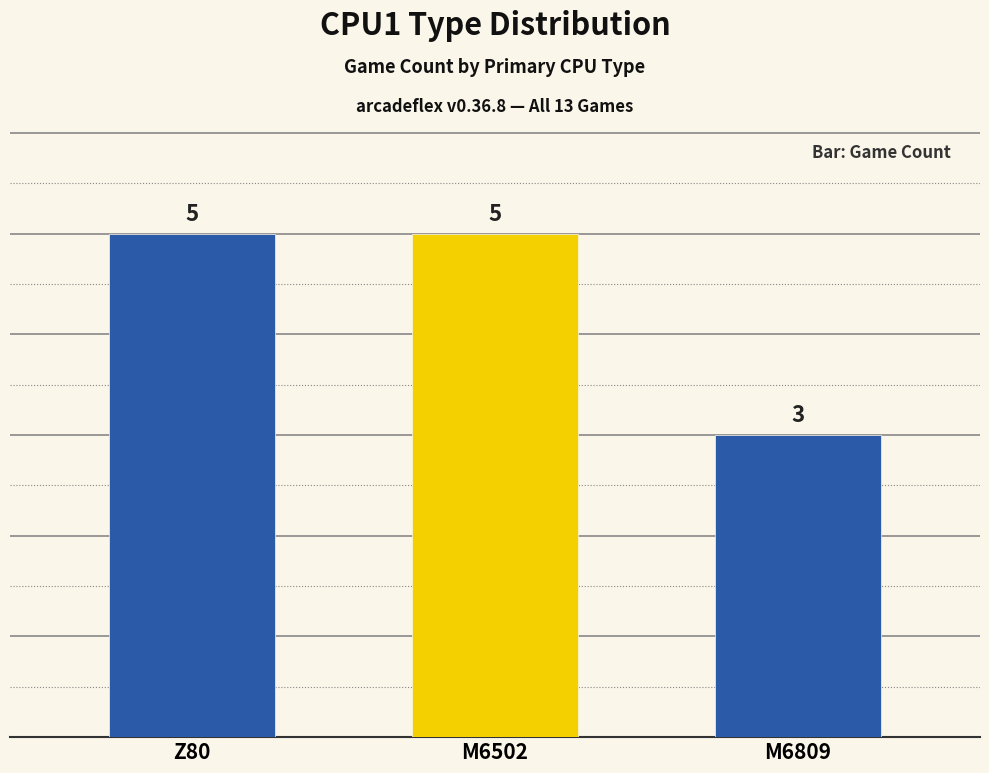

What value does the data have at M6502?

5